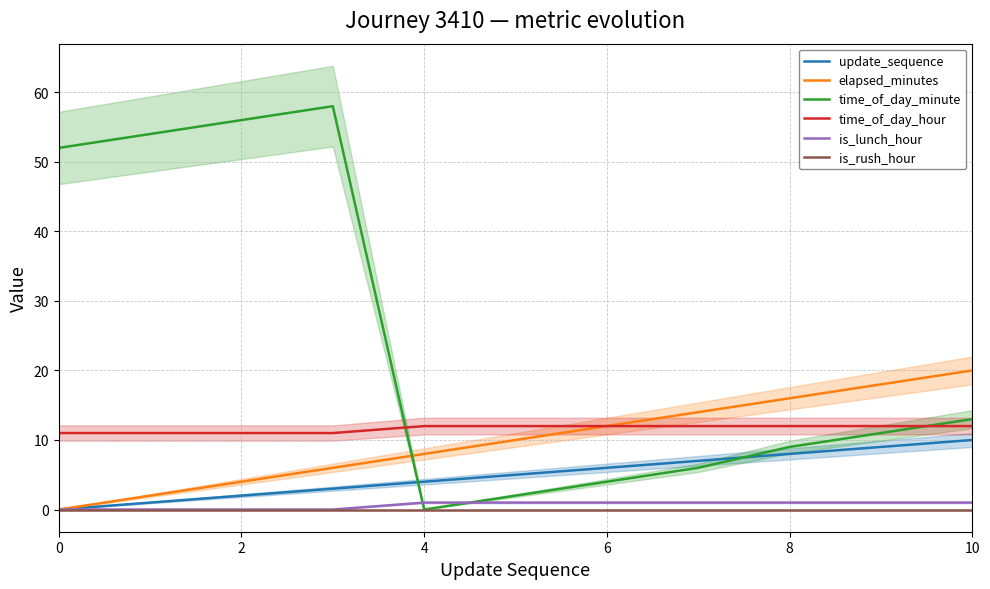

How many data points in update_sequence are above 5?

5